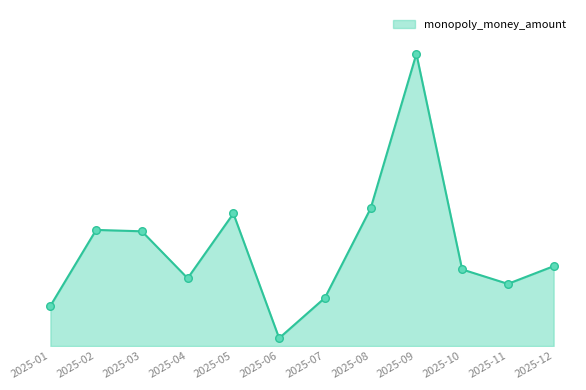

Does the chart have visible grid lines?

No